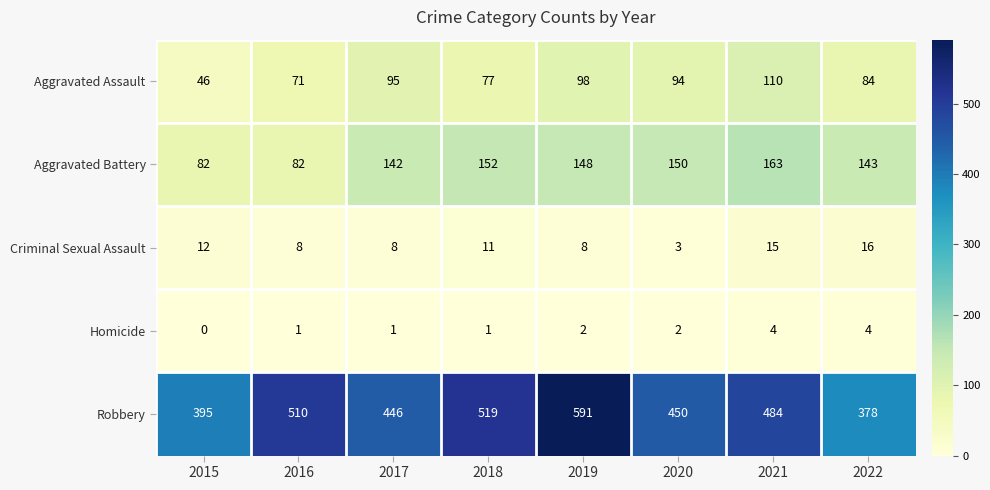

Which series has the largest range (max minus min)?

Robbery